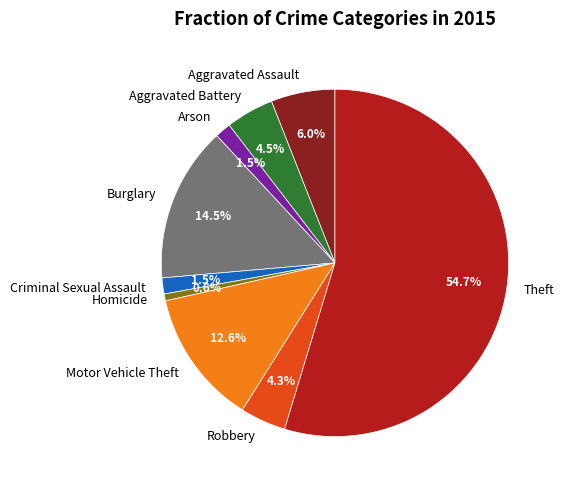

Combined, do Theft and Homicide account for over 50%?

Yes